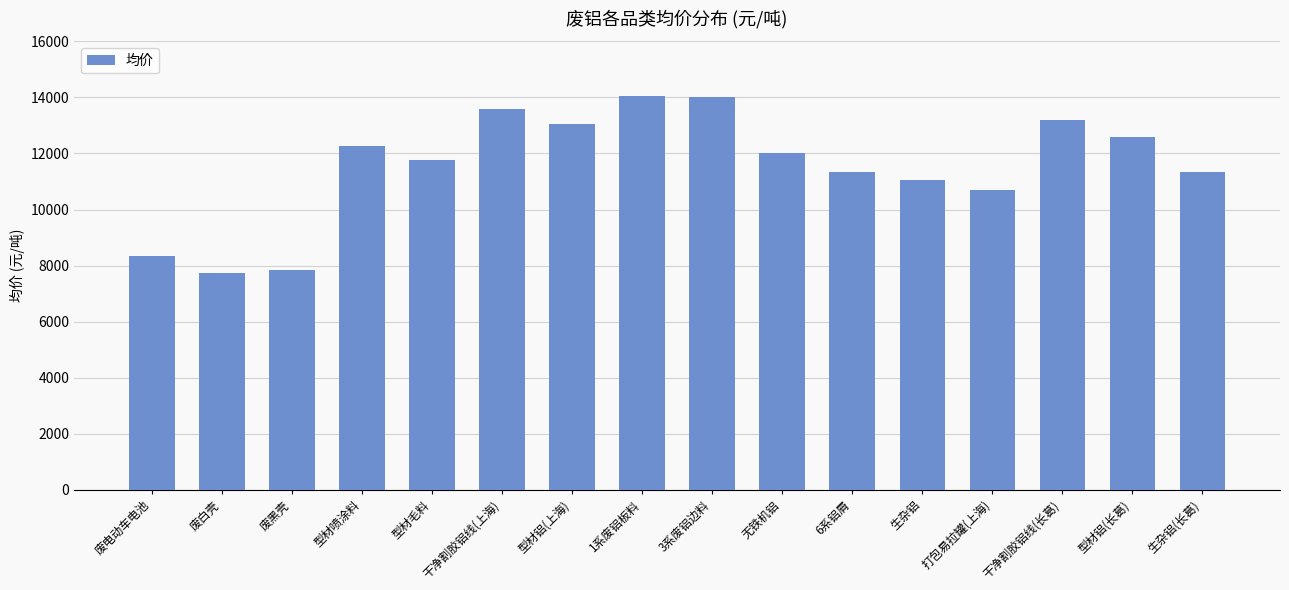

True or false: the data shows 11350 at 生杂铝(长葛).

True